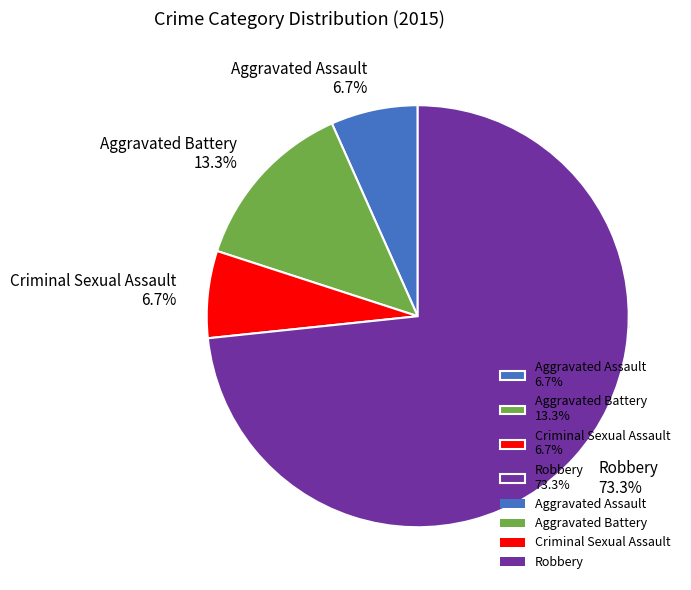

Which category has the smallest portion of the pie?

Aggravated Assault